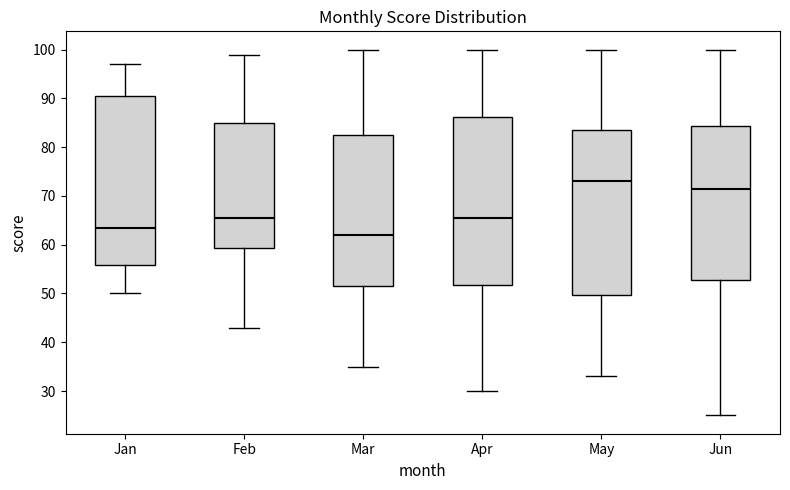

Where does the median line of the box for Feb sit on the y-axis? The values are not printed on the chart, so give them approximately, as read against the axis.

66